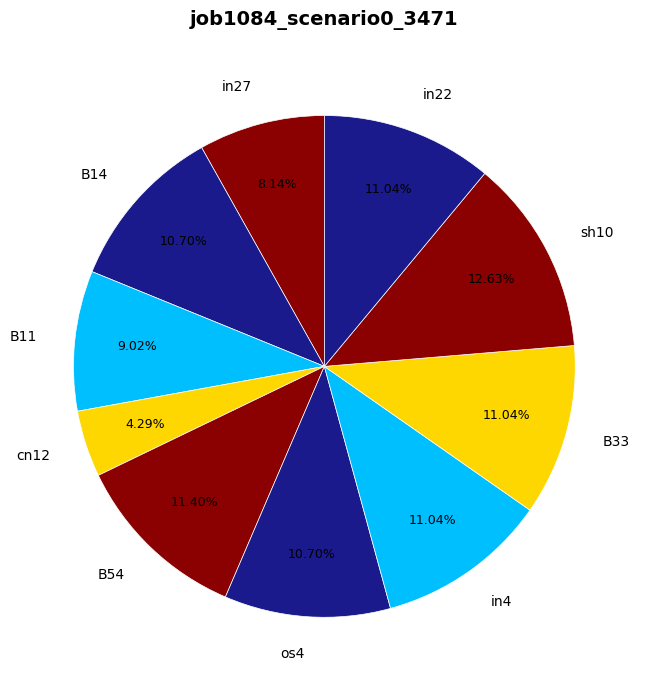

Count the number of slices in the pie.

10